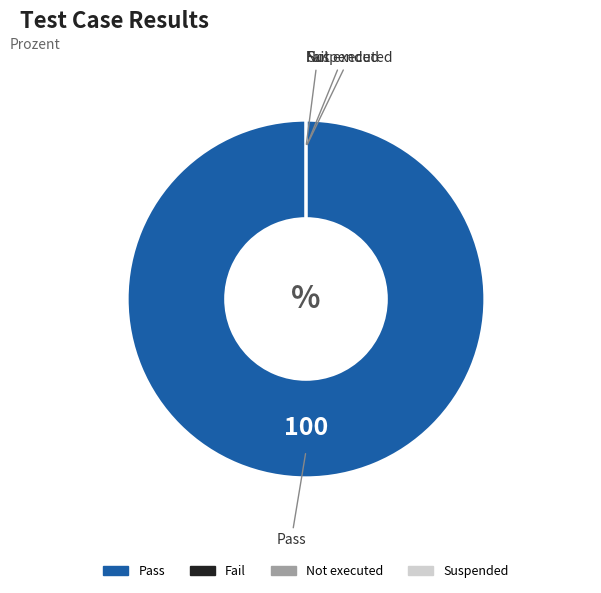

Which has a higher value, Suspended or Pass?

Pass